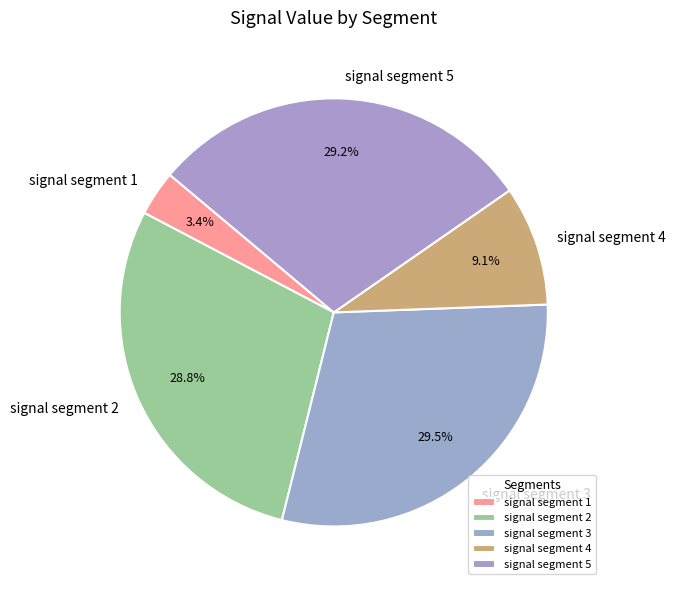

Combined, do signal segment 1 and signal segment 3 account for over 50%?

No